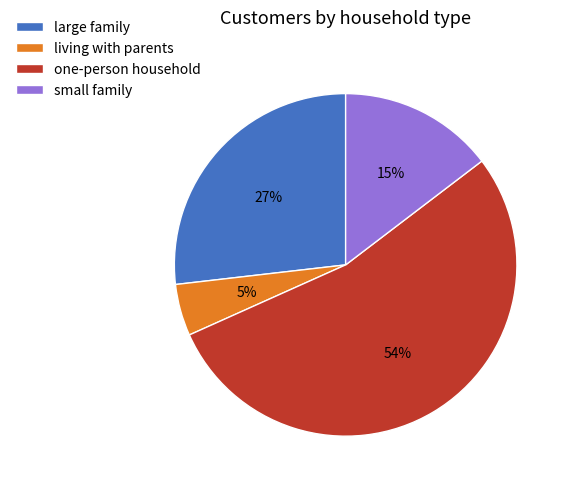

Which category has the biggest portion of the pie?

one-person household